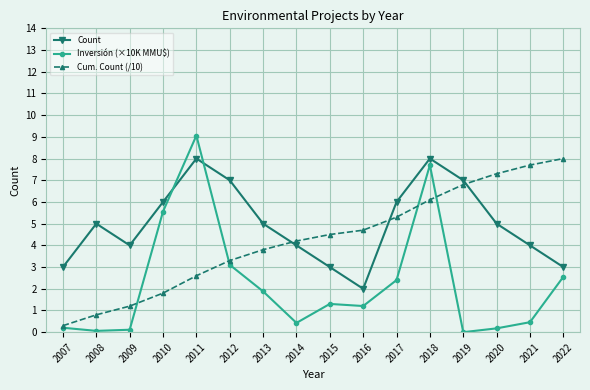

At which label does Cum. Count (/10) reach its minimum?

2007